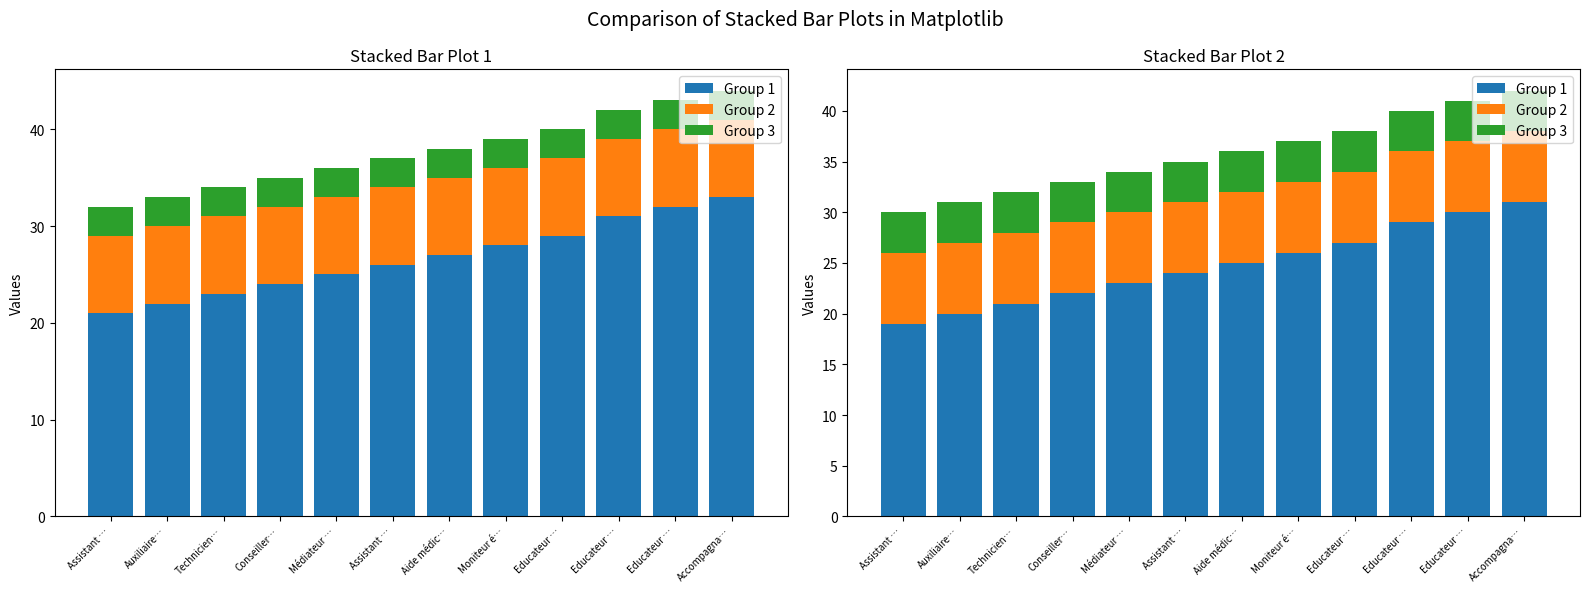

Count the number of categories in the chart.

12